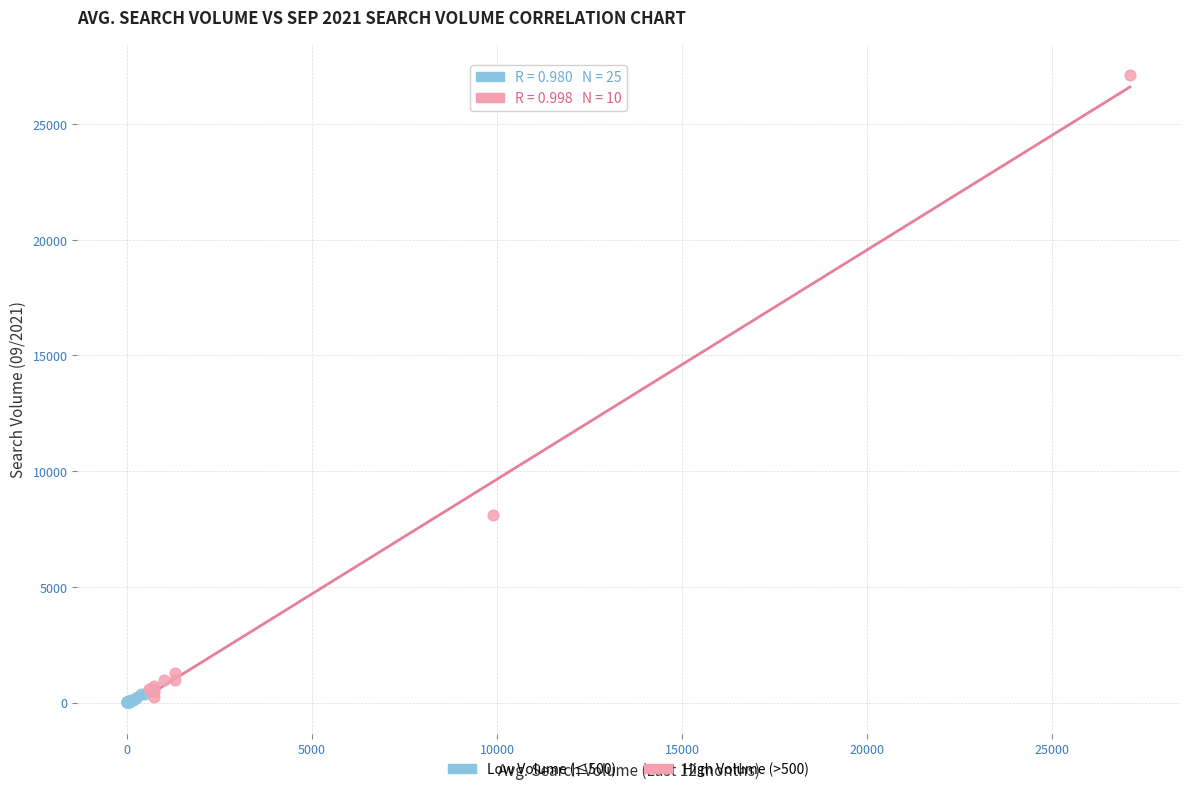

Which series has the largest Y range (max minus min)?

High Volume (>500)